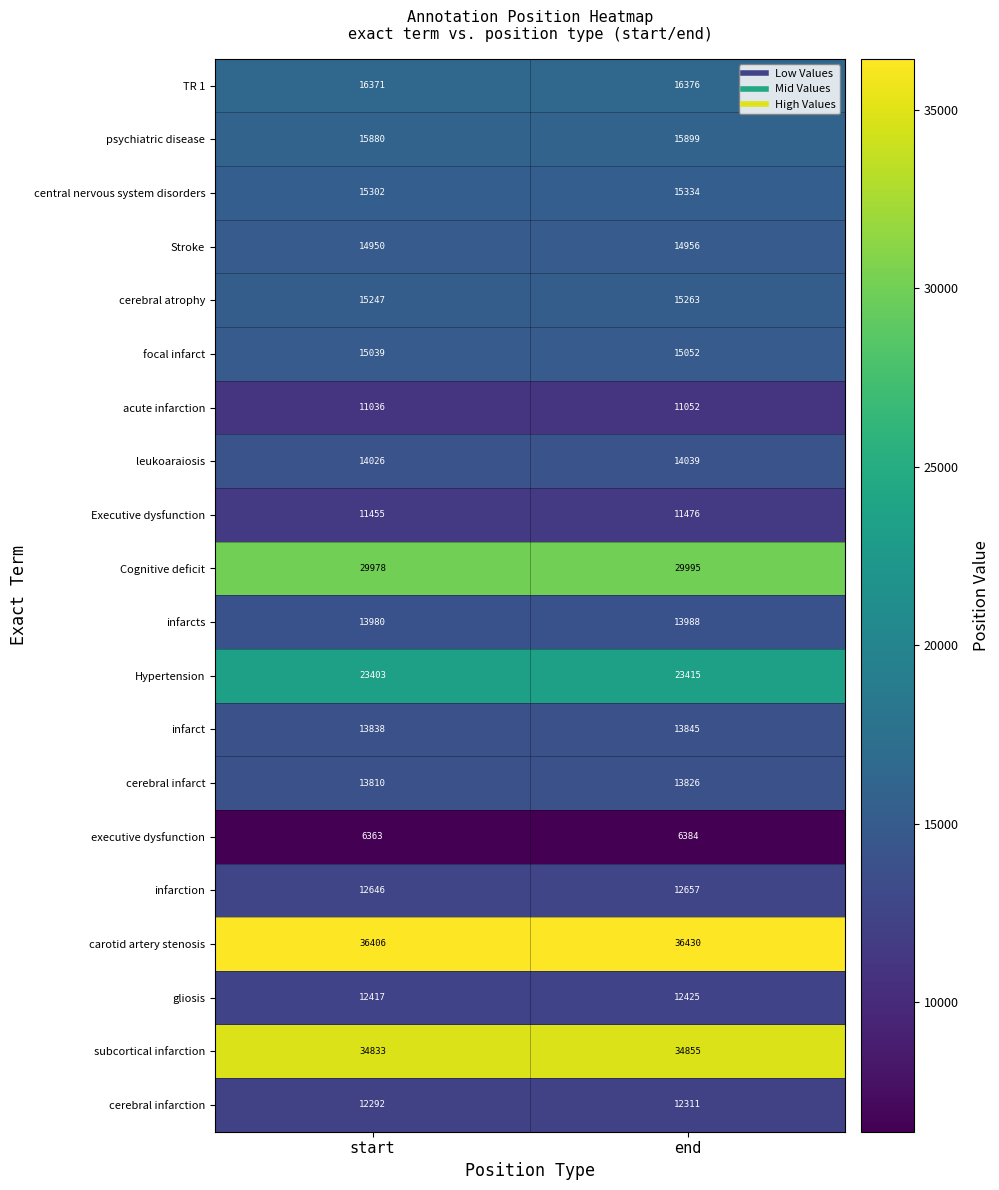

What is the approximate value of cerebral infarct at end?

13826